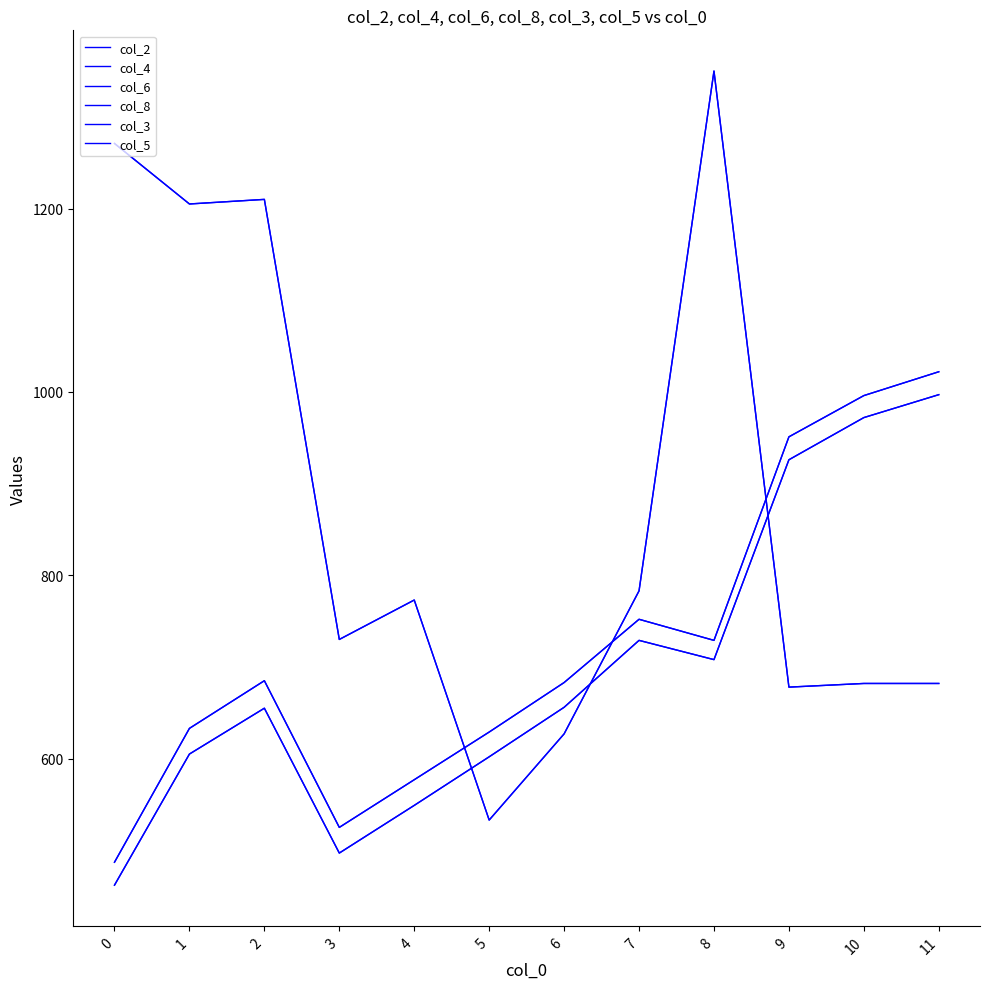

In col_3, how many points are lower than both neighbors (excluding endpoints)?

2